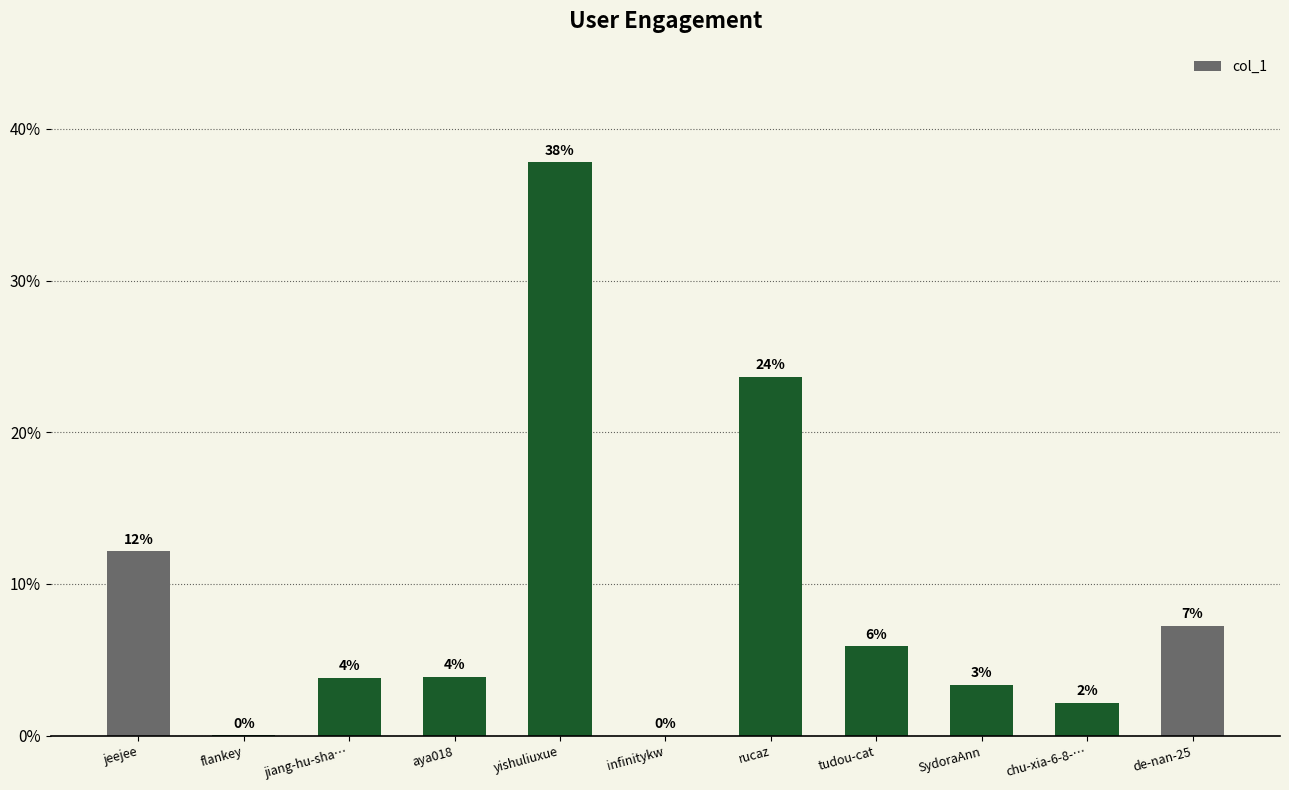

What is the difference between the second highest and second lowest values?

23.6